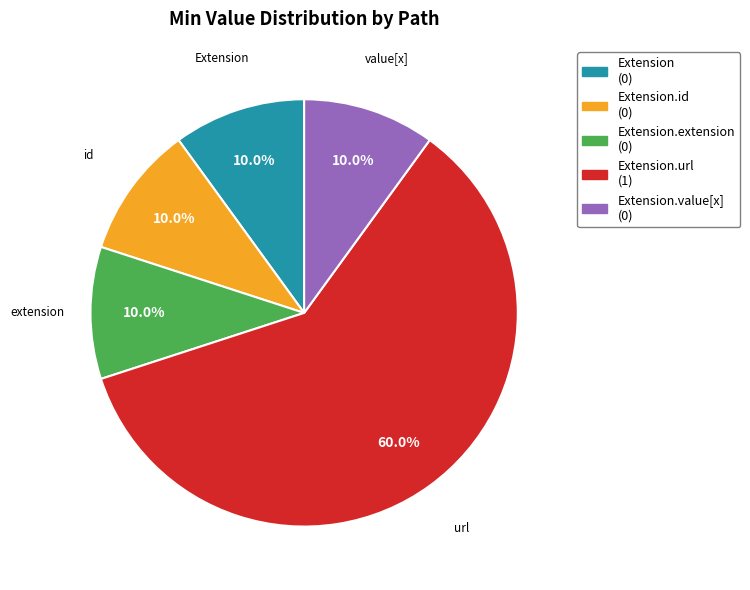

Is there any slice that represents more than half of the pie?

Yes